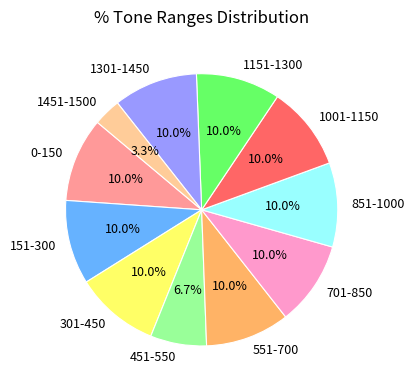

Which category has the smallest portion of the pie?

1451-1500